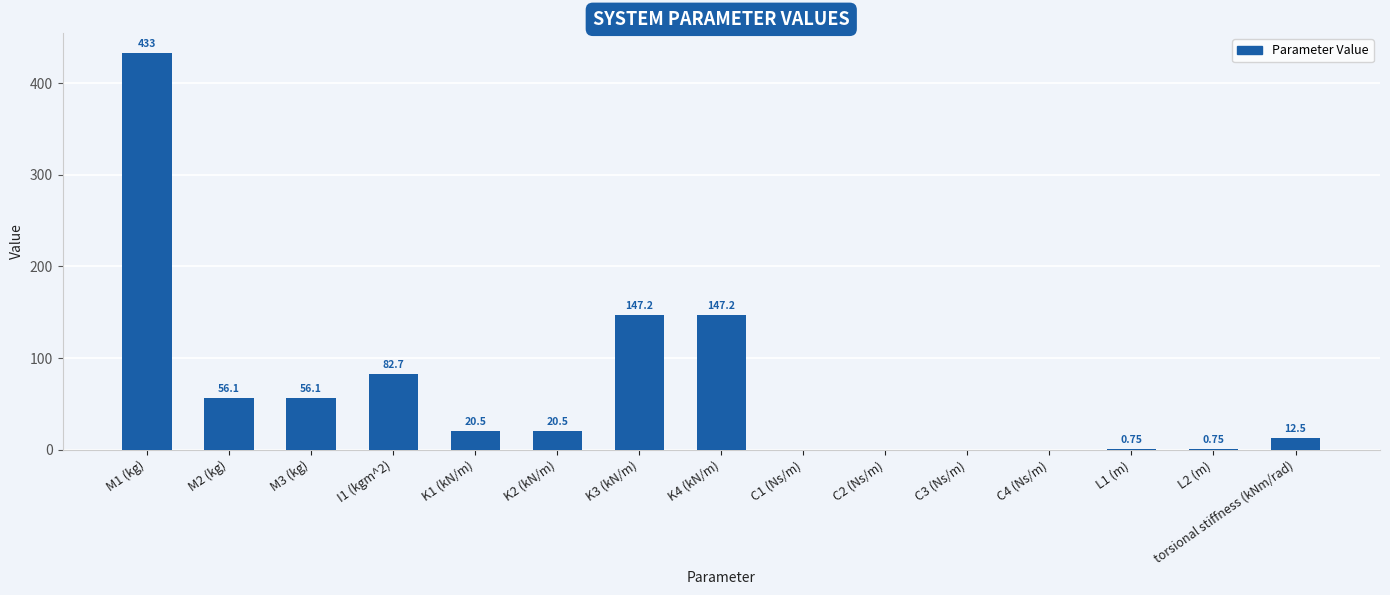

What is the change in value from I1 (kgm^2) to torsional stiffness (kNm/rad)?

-70.2